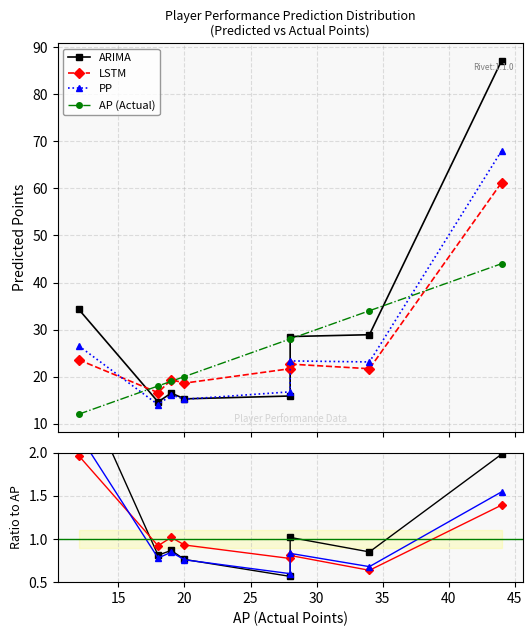

How many series are shown in this chart?

4